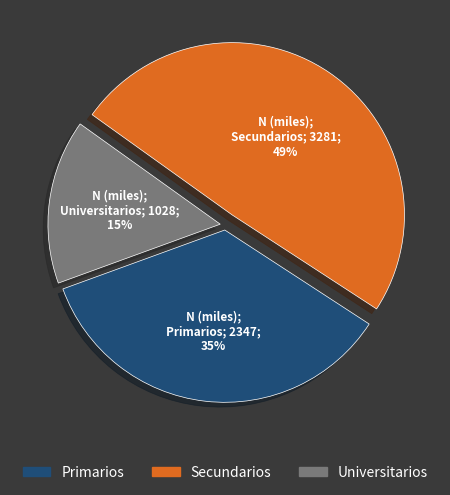

Which category has the biggest portion of the pie?

Secundarios